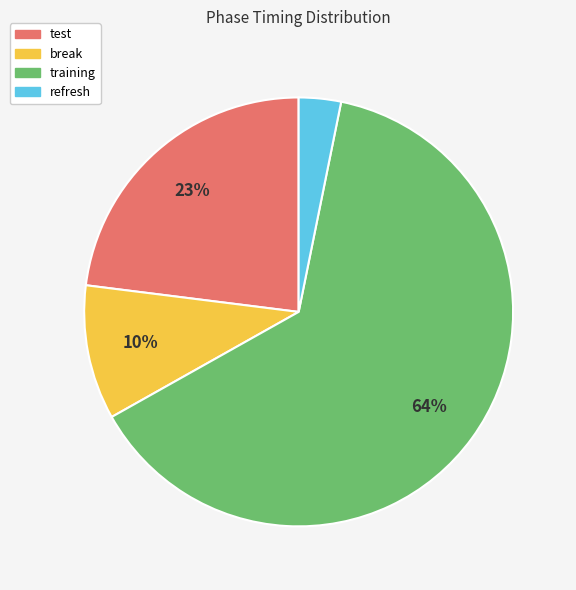

Which slice is the smallest?

refresh